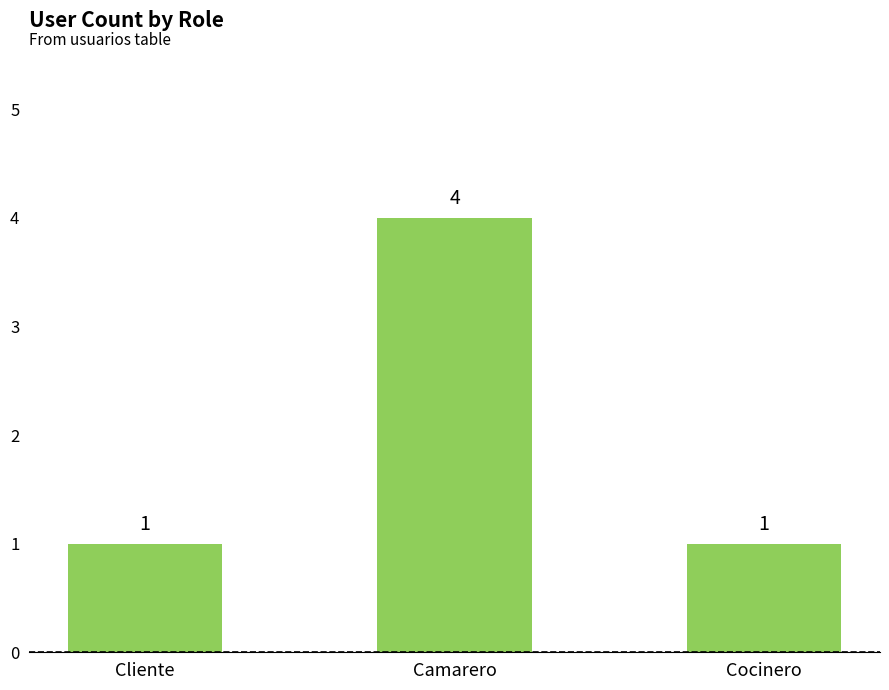

Is it true that the value at Cocinero is 1?

True